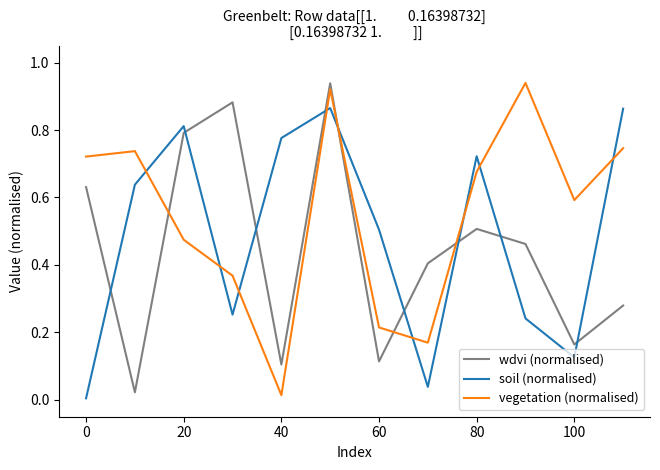

True or false: wdvi (normalised) has more than 2 interior local peaks.

True